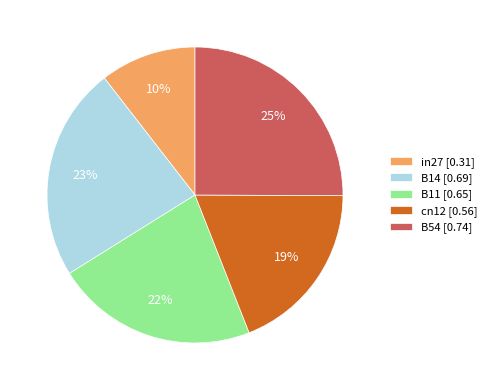

The cn12 slice represents 19% of the pie. True or false?

True